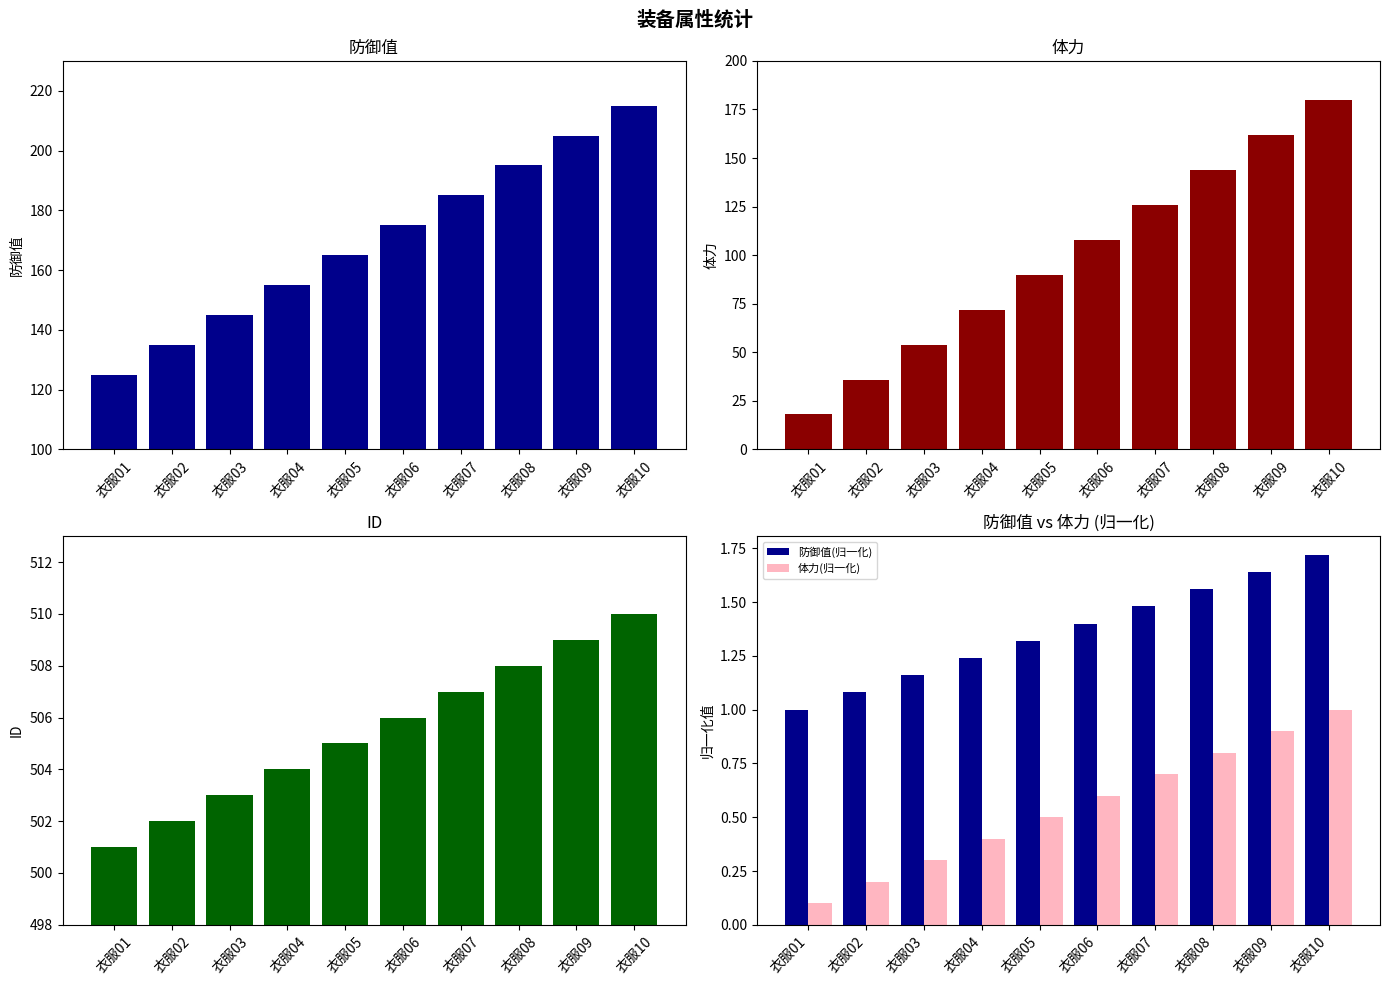

Is it true that 防御值(归一化) equals 1.4 at 衣服06?

True